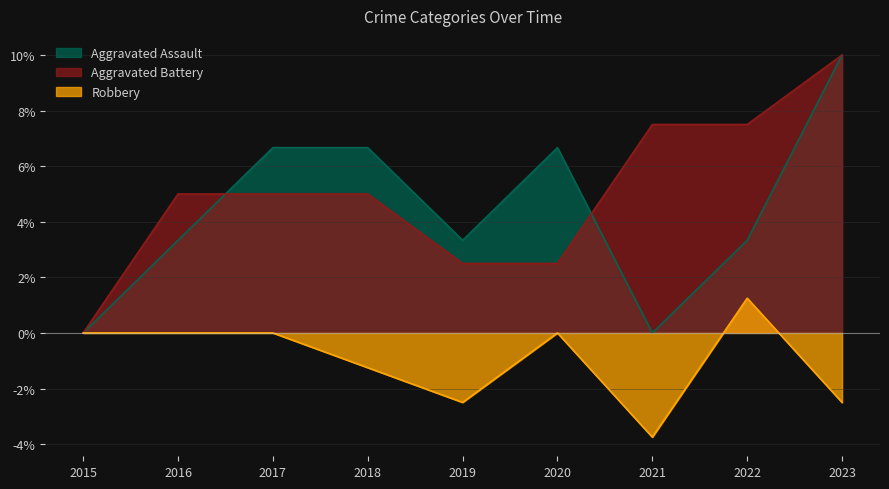

How many data points in Aggravated Assault are less than 3?

2